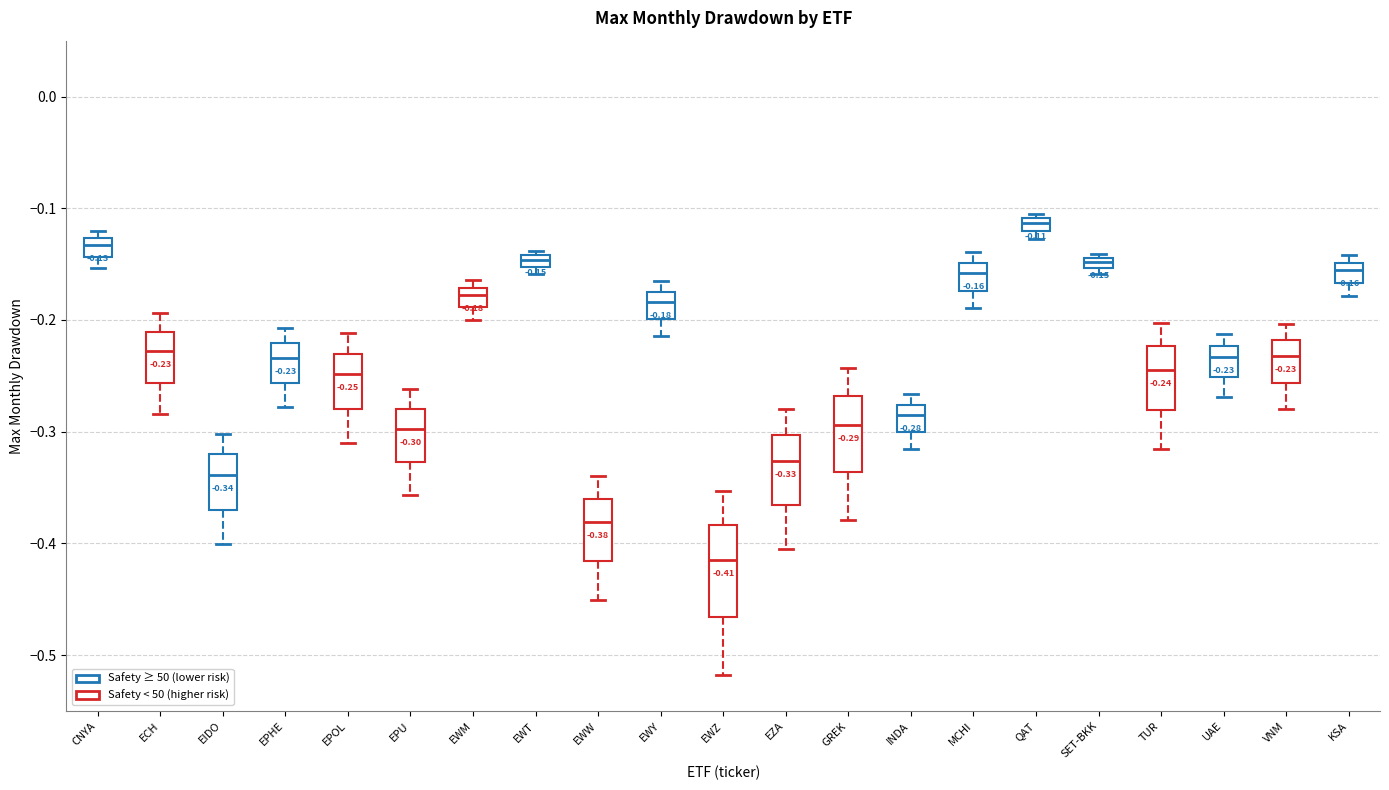

Which box has the lowest median line?

EWZ